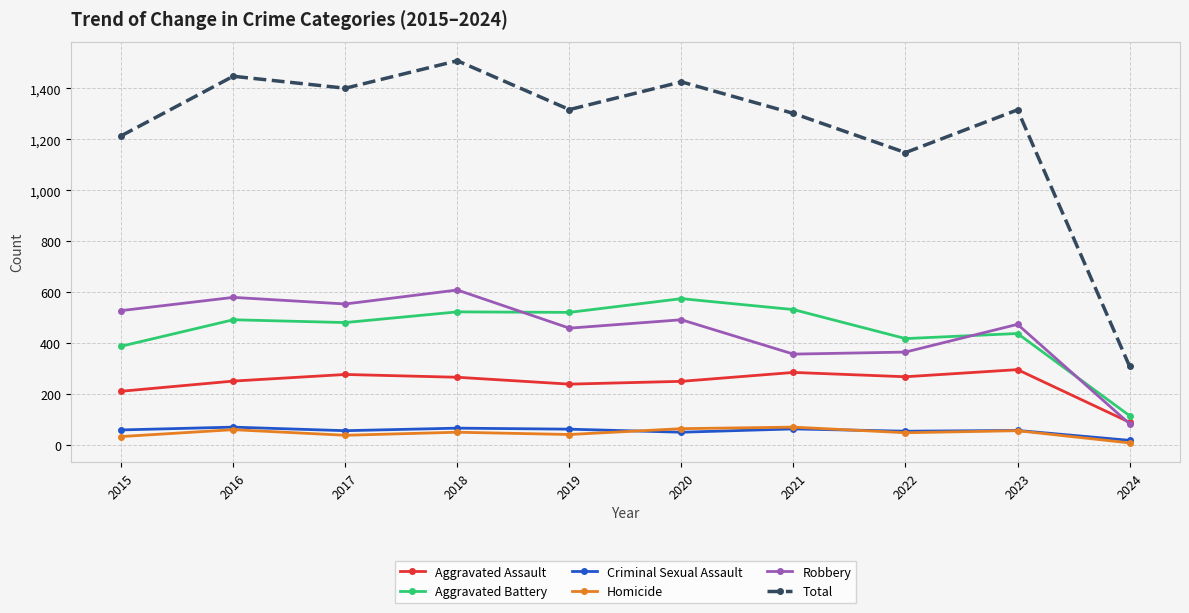

True or false: Aggravated Battery has a value of 531 at 2021.

True